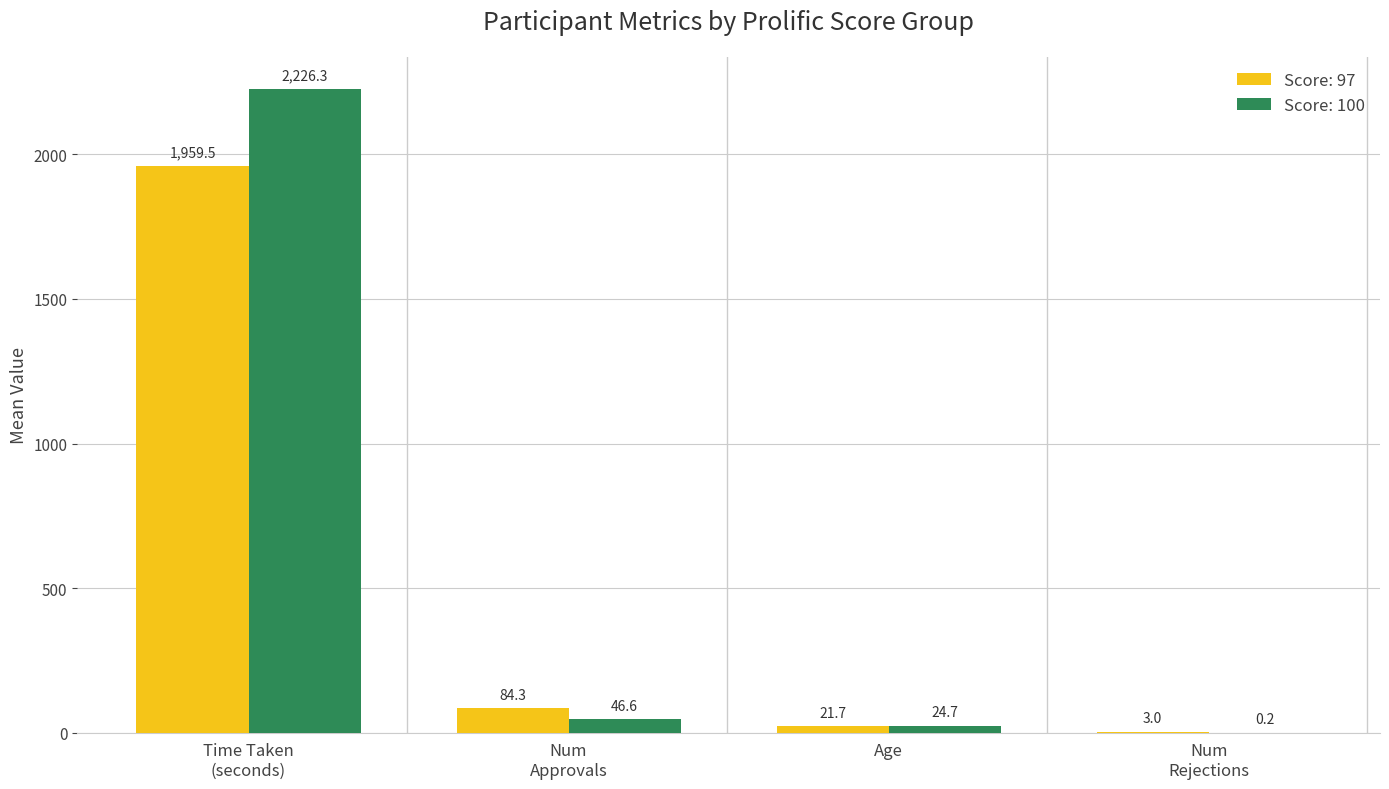

Is it true that Score: 97 equals 21.7 at Age?

True